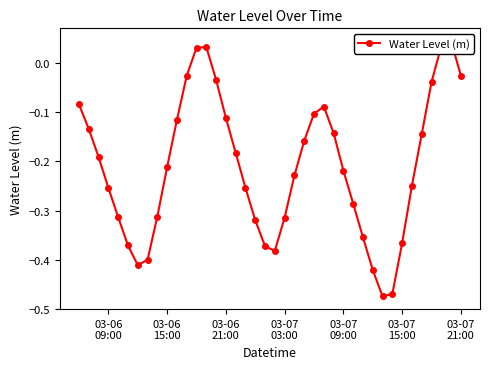

What is the average value?

-0.2